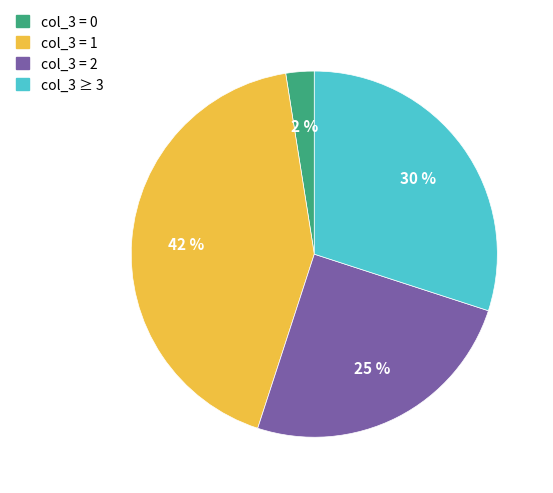

Does any single category account for the majority?

No